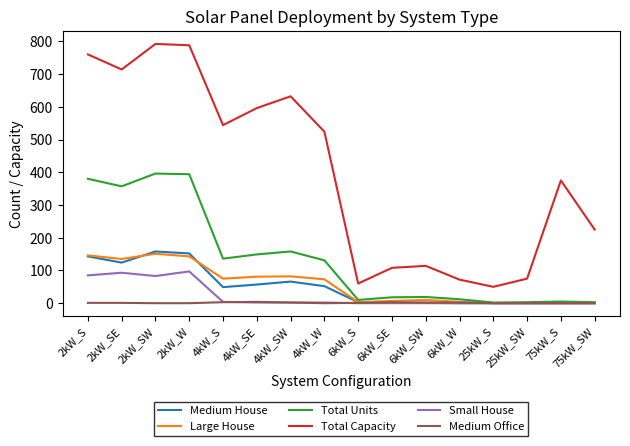

What is the sum of all Medium Office values?

19